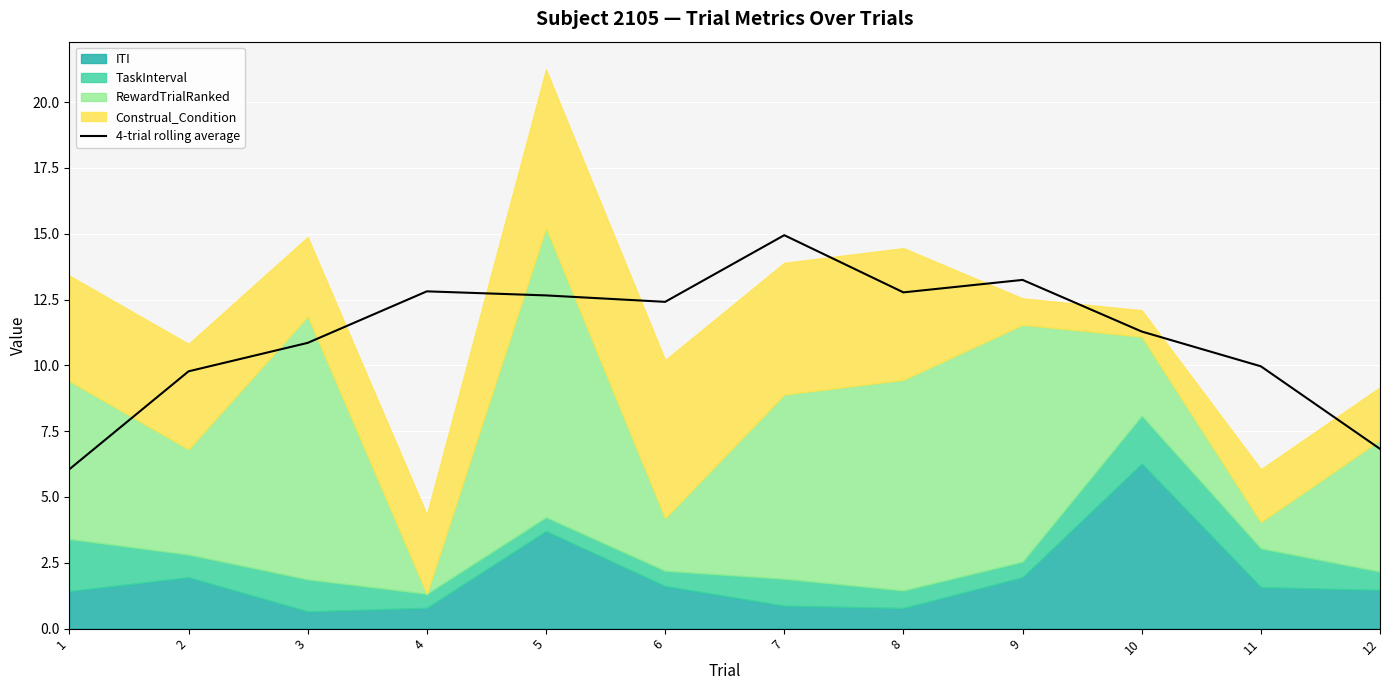

What is the ratio of the value at 10 to the value at 12?

1.7